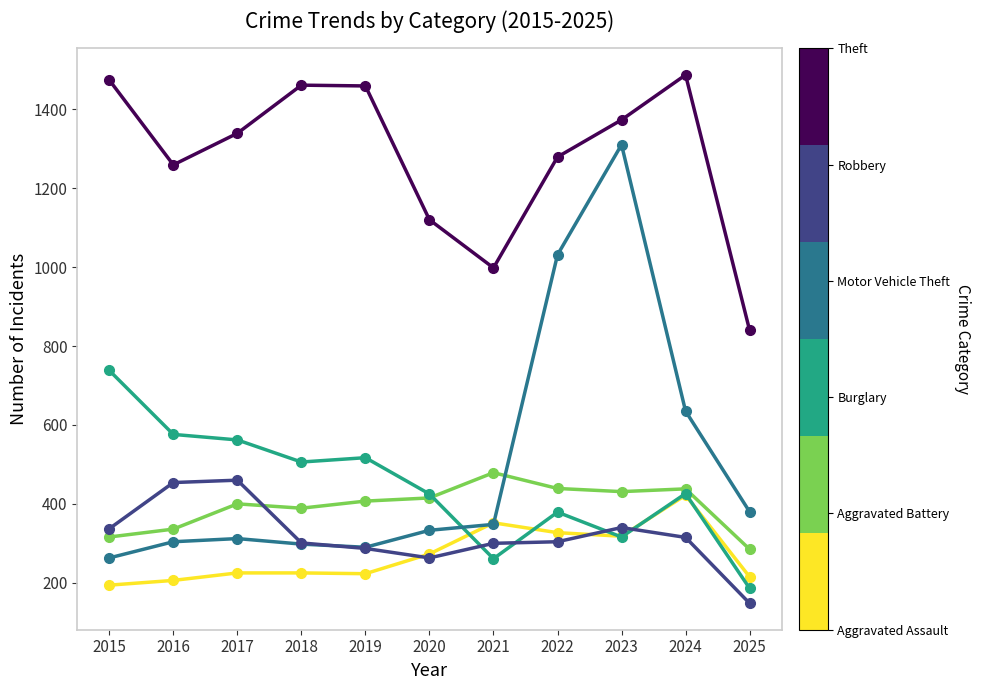

What is the difference between the highest and lowest values at 2016?

1053